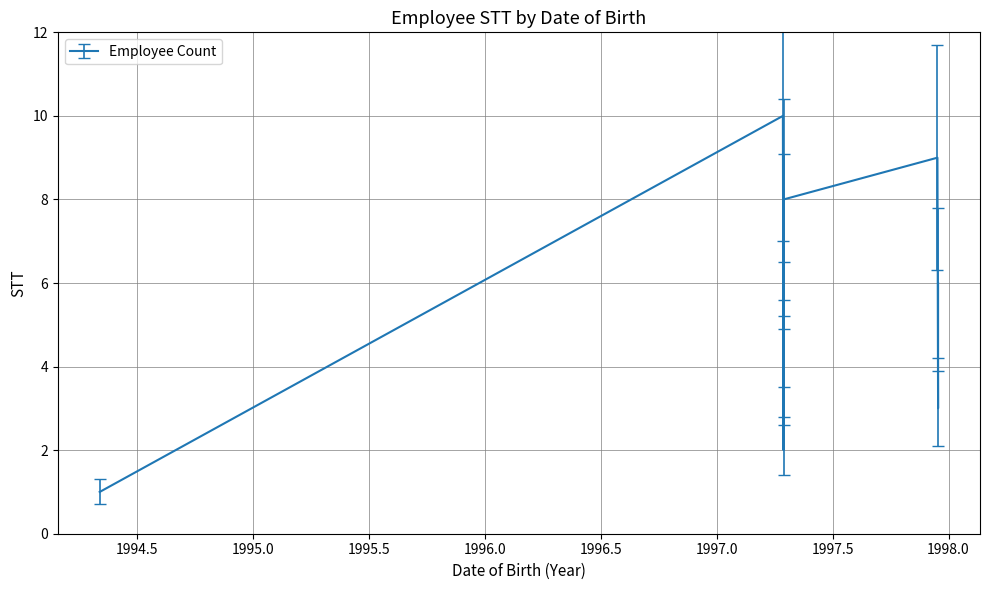

How many values are below 6?

5